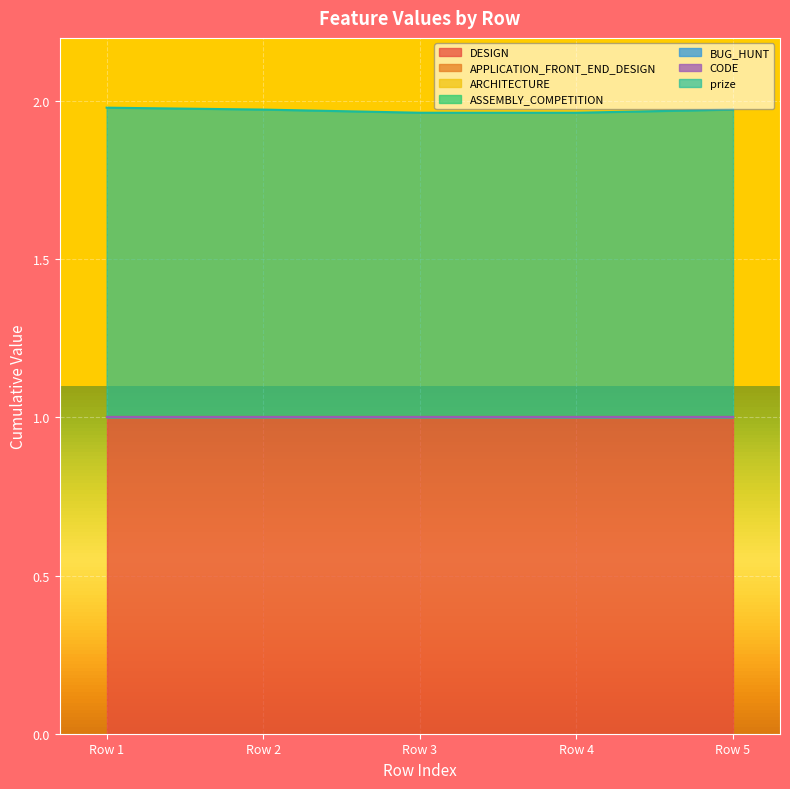

Does the chart display data point markers on the line(s)?

No